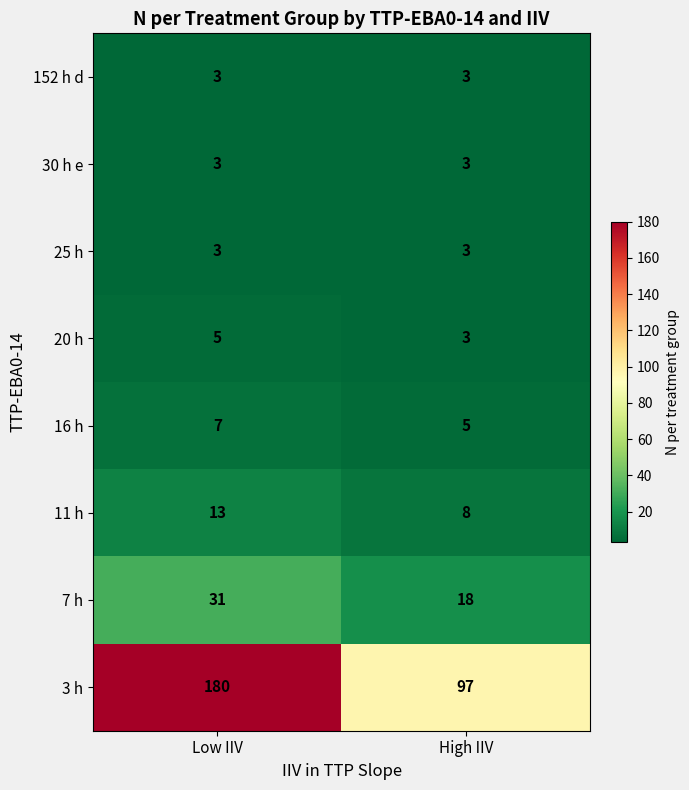

What is the smallest value displayed?

3